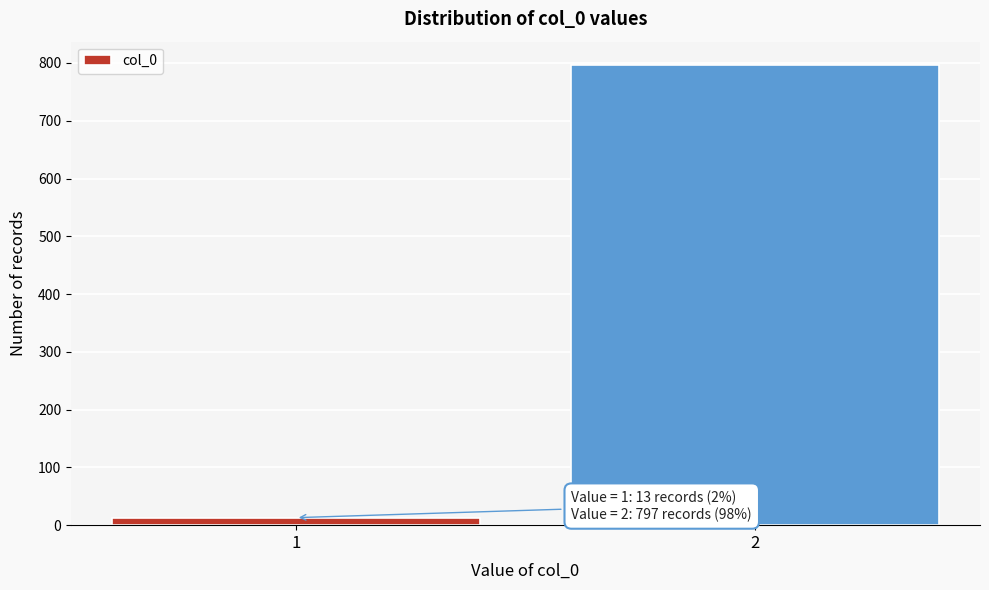

Reading right to left, extract all data points from this chart.

797	13